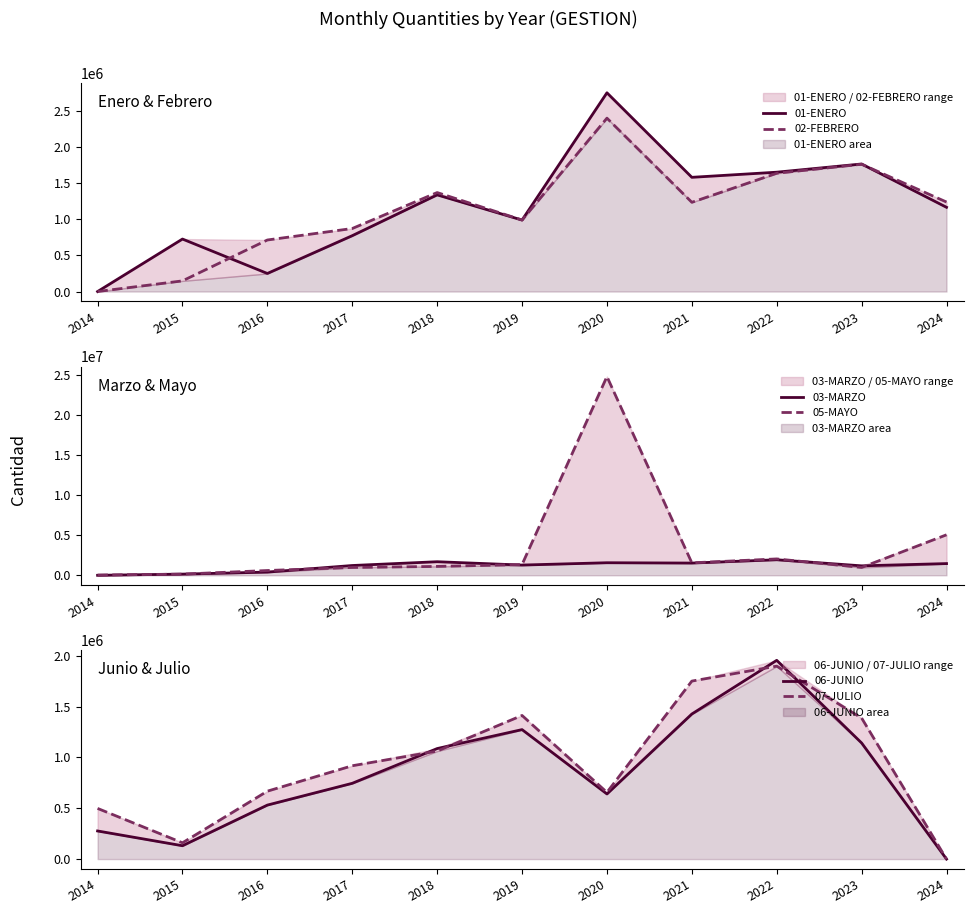

True or false: 01-ENERO and 07-JULIO cross at least once.

True